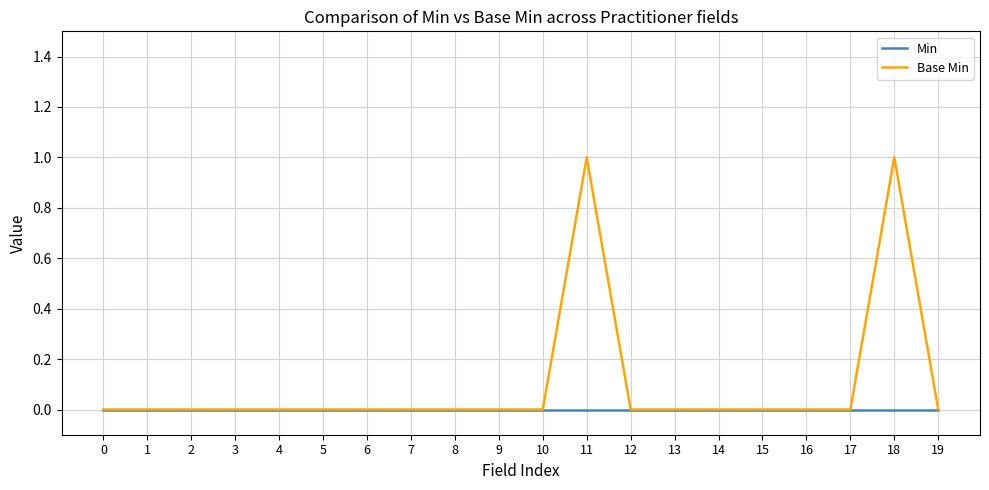

Rank the series by their maximum value, from lowest to highest.

Min, Base Min